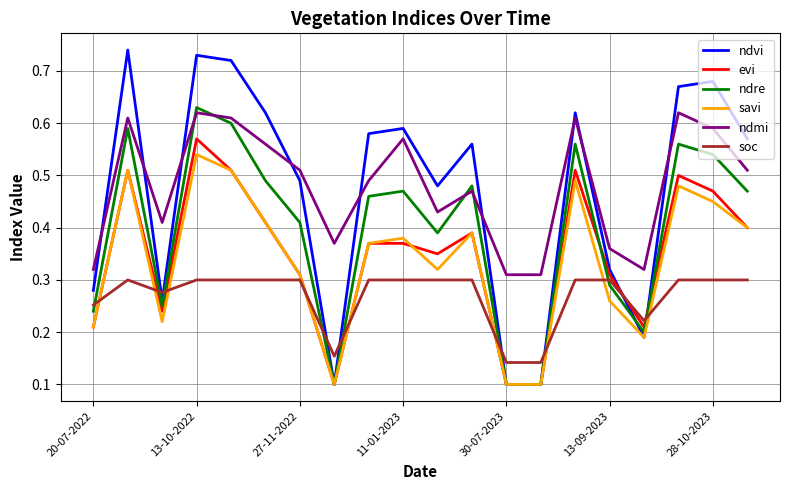

True or false: soc and savi cross at least once.

True